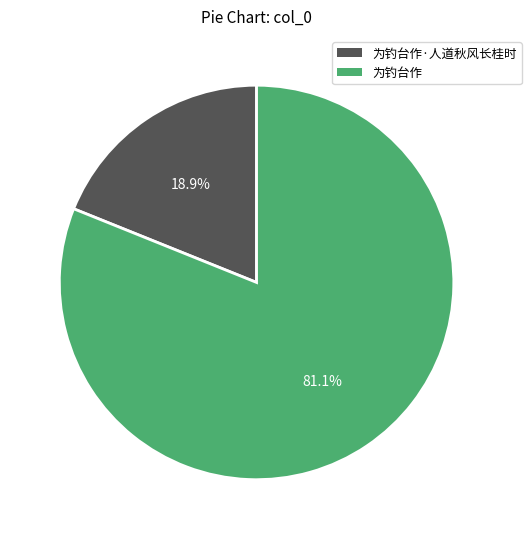

Is there a majority slice in this chart?

Yes